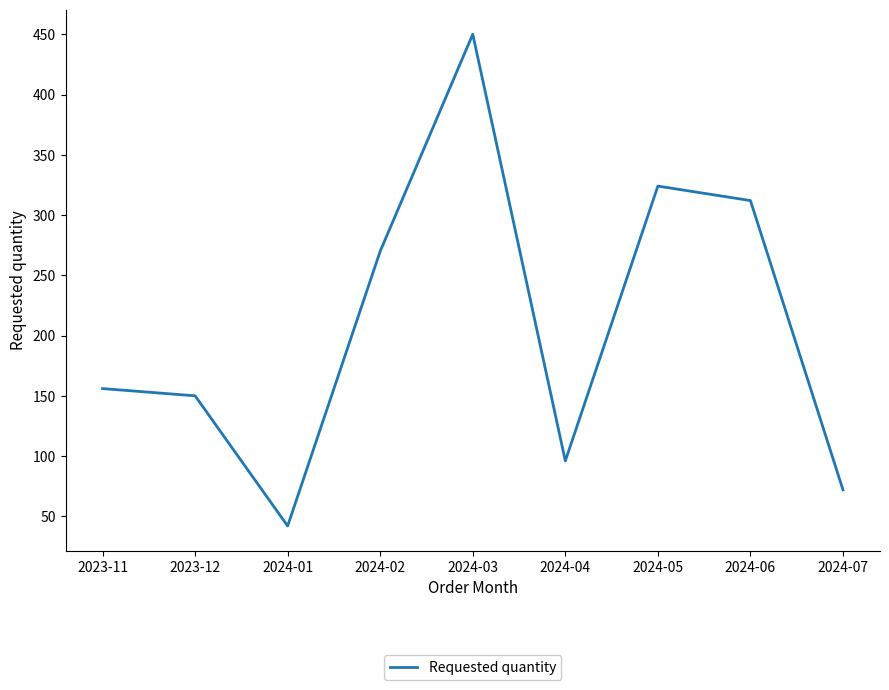

Approximately how many times larger is the value at 2024-04 compared to 2024-07?

1.3